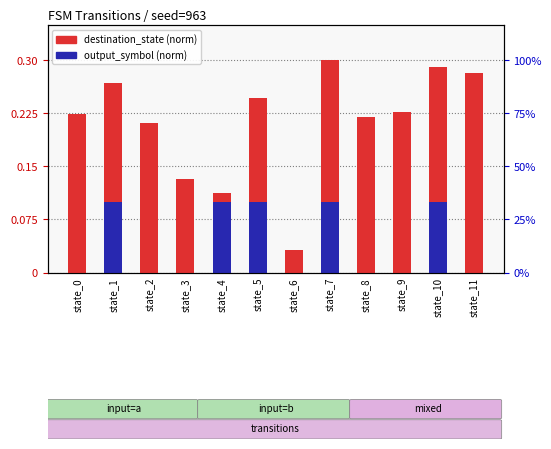

True or false: output_symbol (norm) has a value of 0.0 at state_8.

True